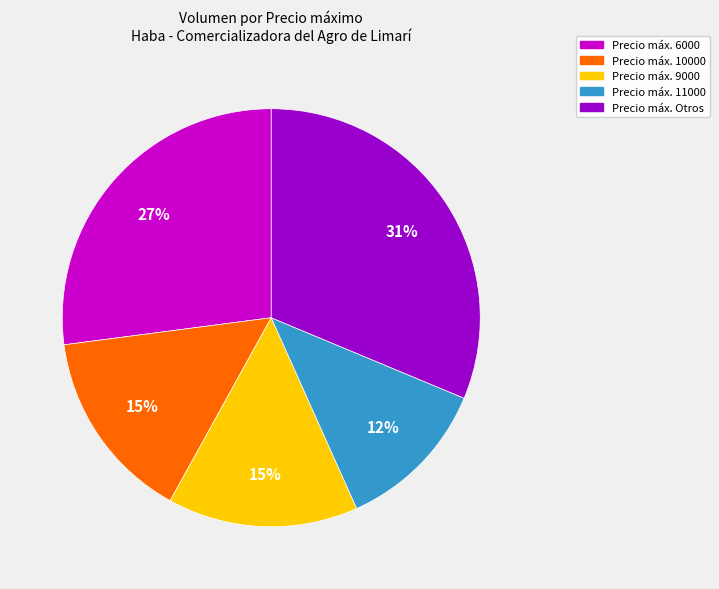

How many slices are in this pie chart?

5